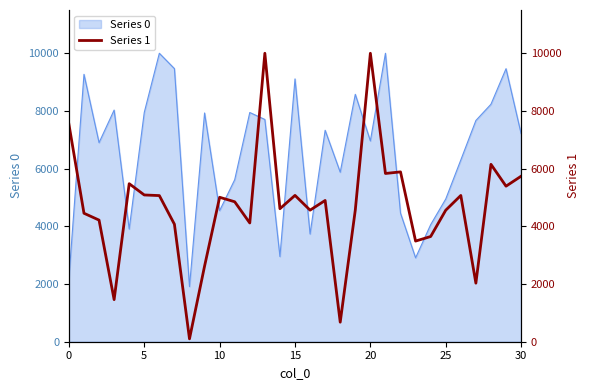

Which category has the highest value across all series?

13